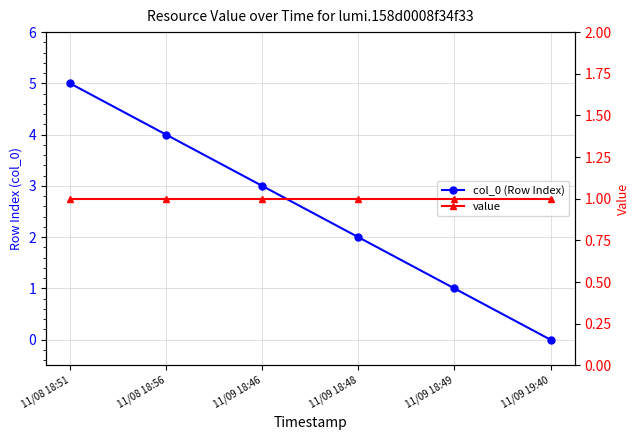

What is the average value of the col_0 (Row Index) series?

2